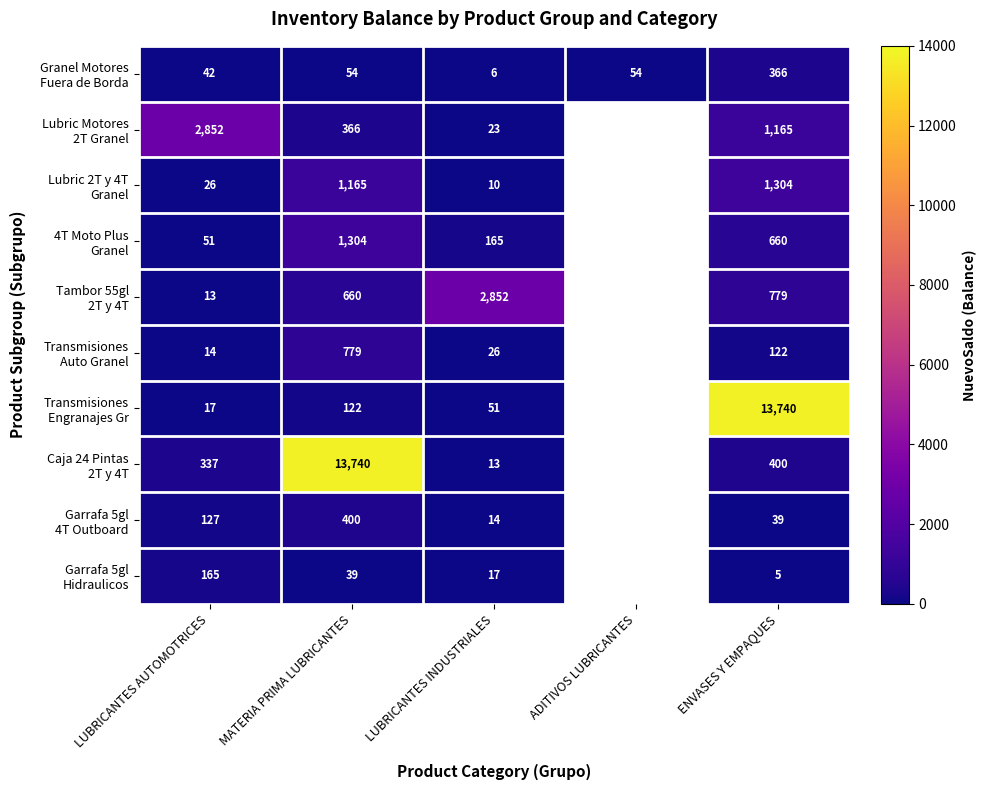

What is the spread (max minus min) of values at MATERIA PRIMA LUBRICANTES?

13701